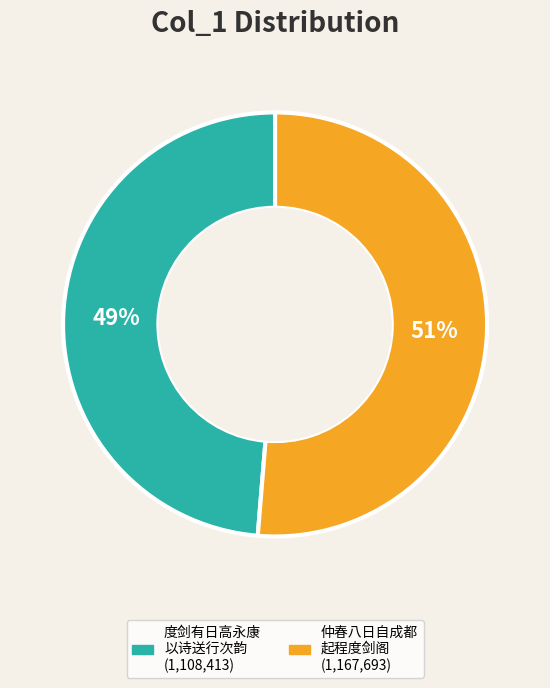

To the nearest percent, what is the average slice percentage?

50%